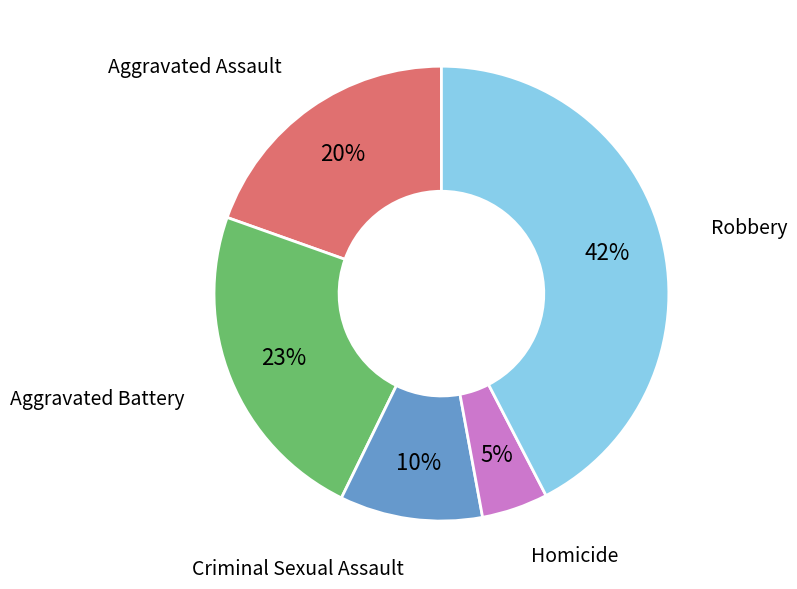

What percentage is the Criminal Sexual Assault slice, to the nearest percent?

10%